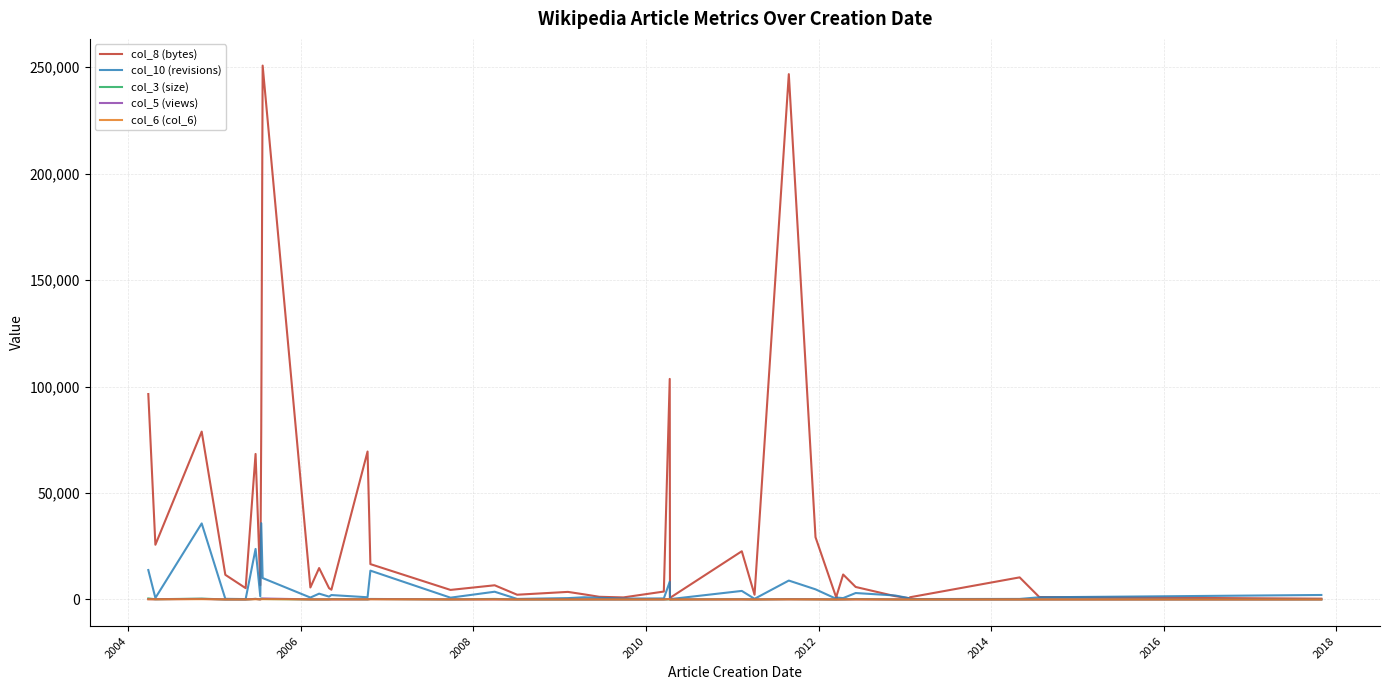

Which series has the widest spread of values?

col_8 (bytes)